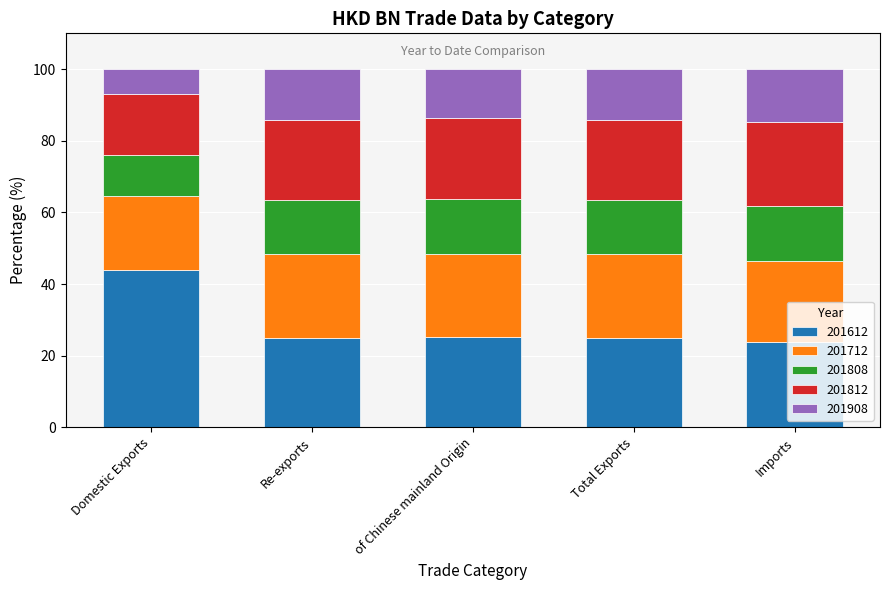

What is the total value across all series at Imports?

100.0